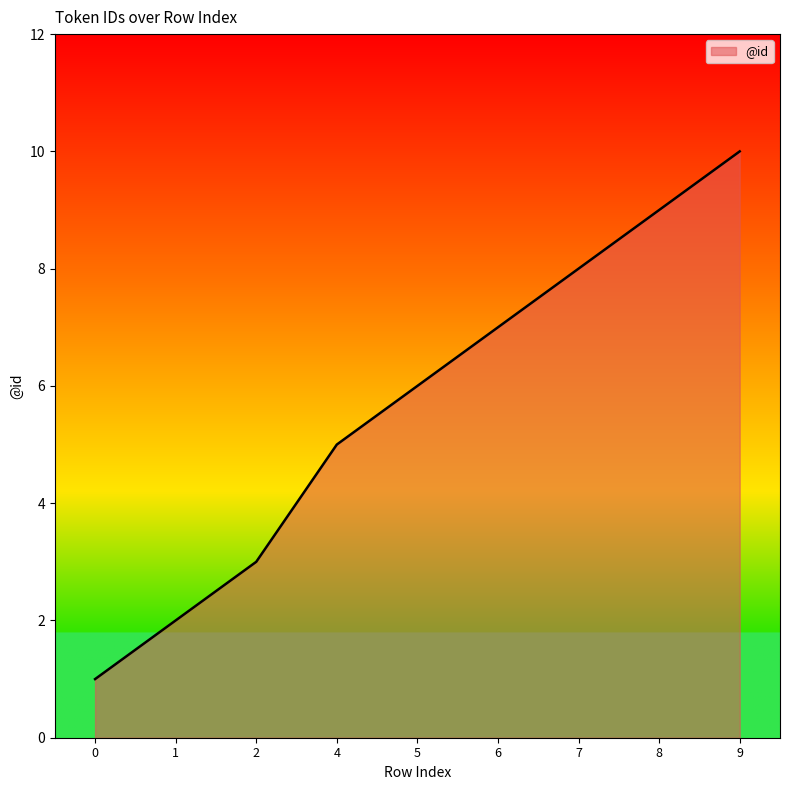

True or false: the data shows 6 at 5.

True